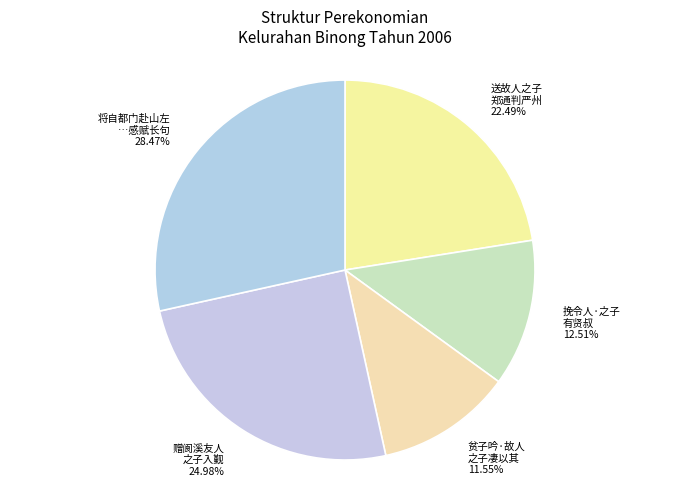

Which slice is the largest?

将自都门赴山左 …感赋长句